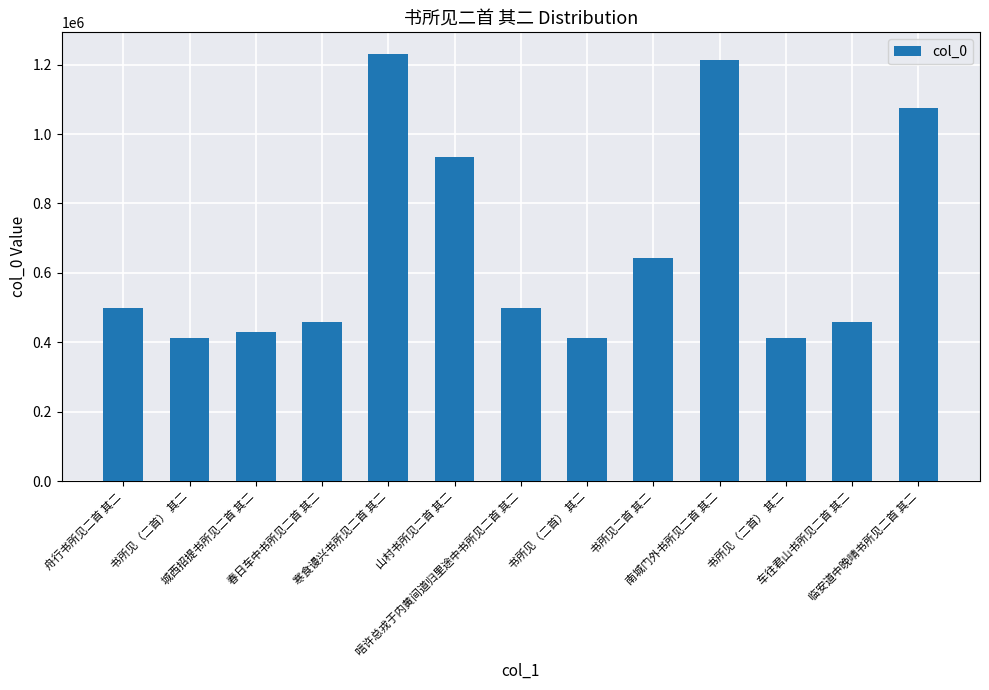

Between 书所见二首 其二 and 书所见（二首） 其二, which is larger?

书所见二首 其二